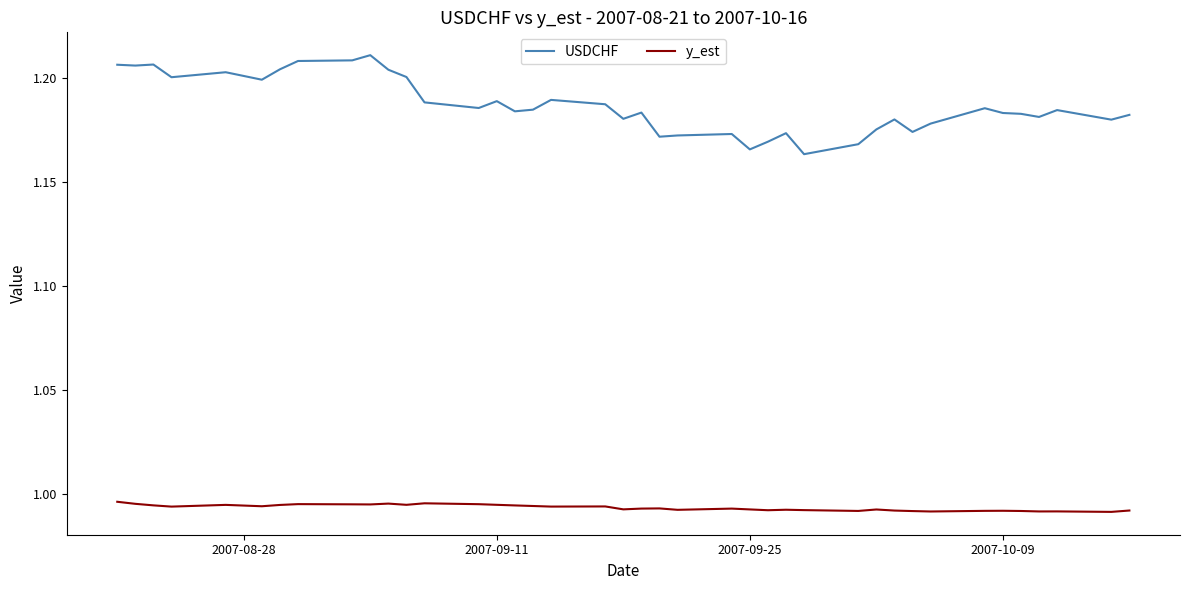

Which series has the largest total across all categories?

USDCHF